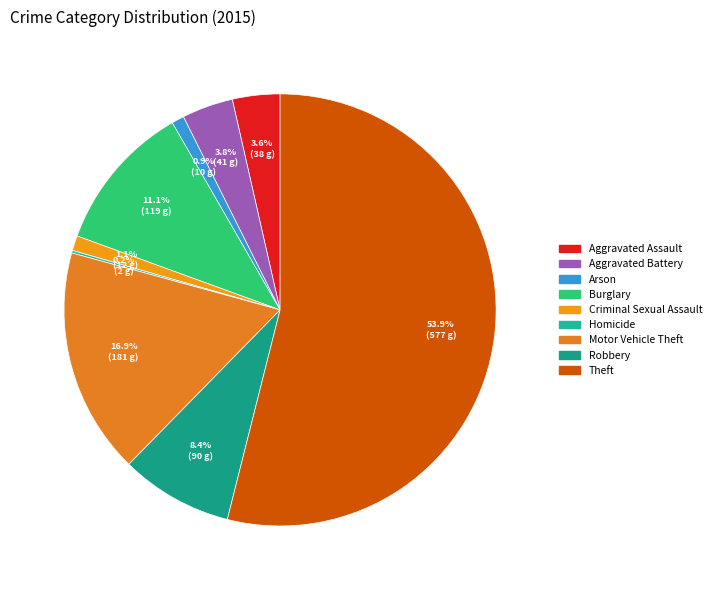

Is it true that Motor Vehicle Theft is 6% of the pie?

False